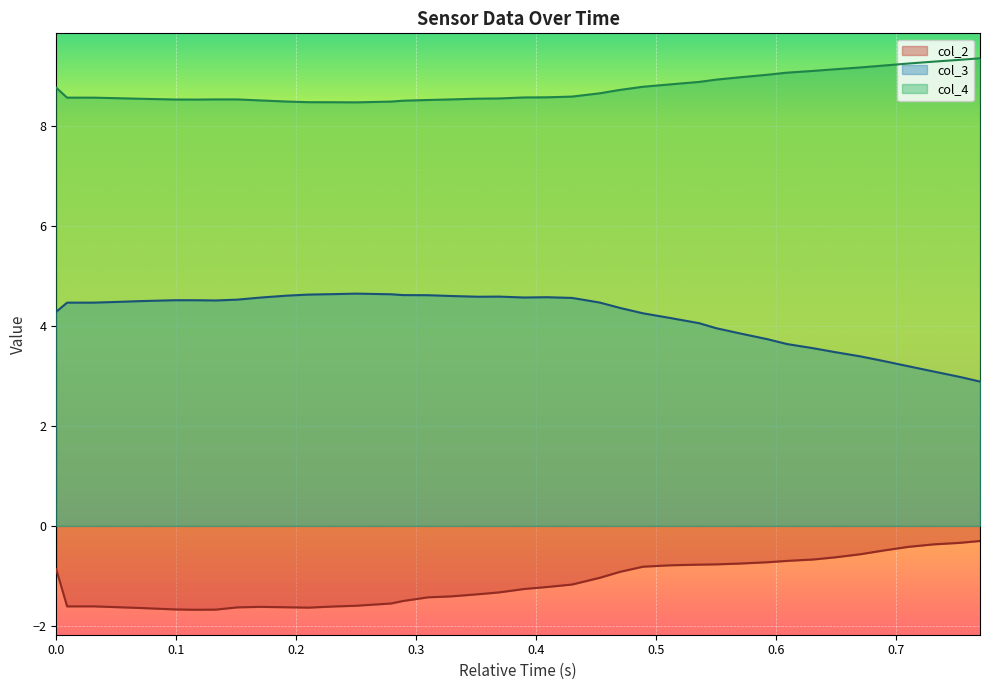

Which series has the largest total across all categories?

col_4